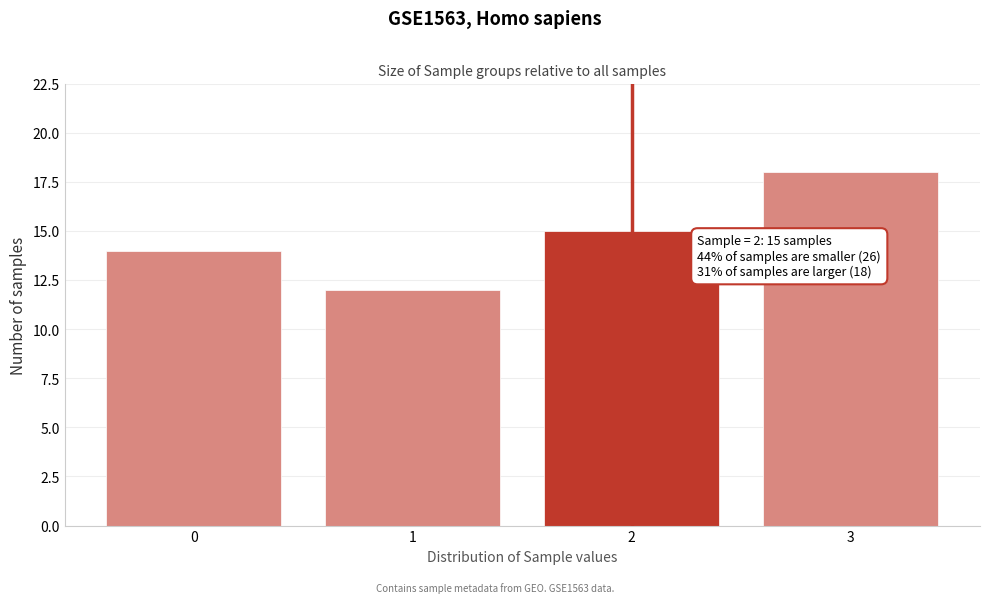

Reading right to left, what are all the values shown in this chart?

18	15	12	14